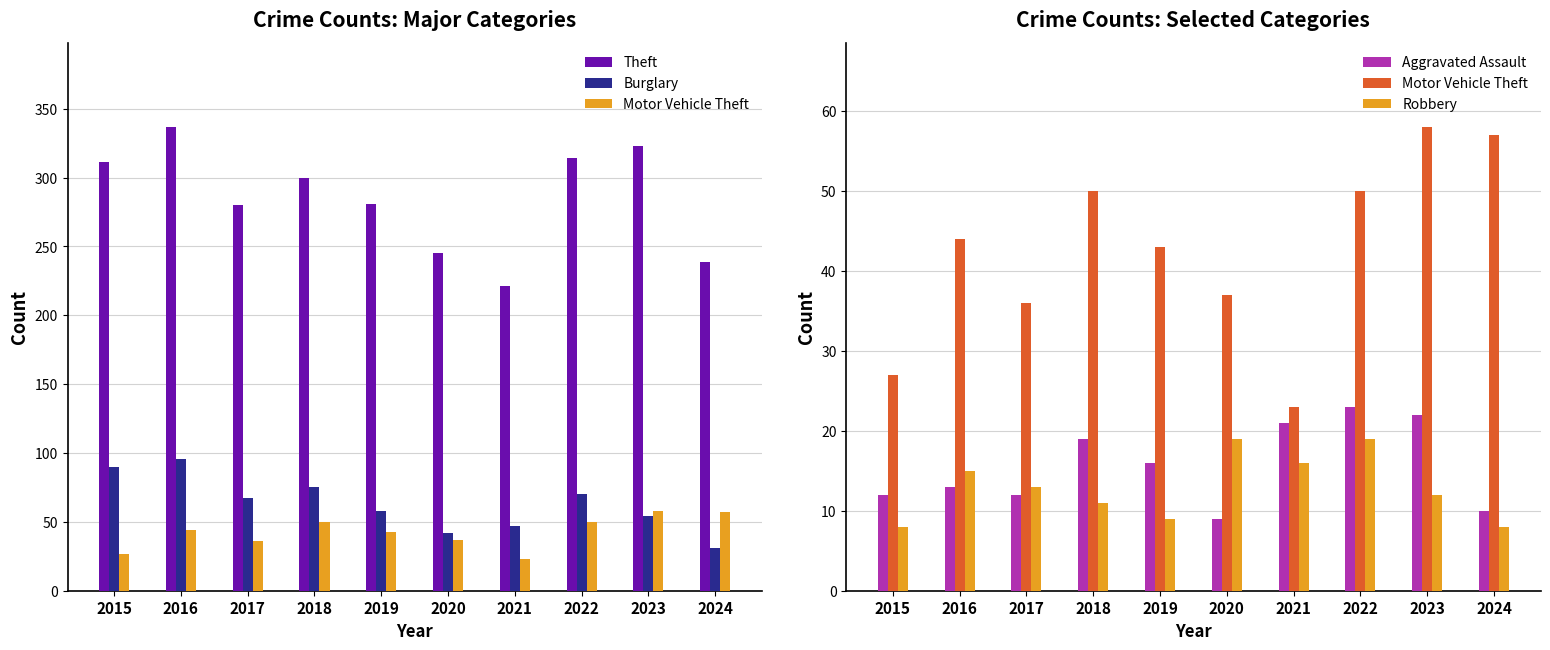

Reading left to right, what are all the values shown in this chart?

Theft: 311	337	280	300	281	245	221	314	323	239
Burglary: 90	96	67	75	58	42	47	70	54	31
Motor Vehicle Theft: 27	44	36	50	43	37	23	50	58	57
Aggravated Assault: 12	13	12	19	16	9	21	23	22	10
Robbery: 8	15	13	11	9	19	16	19	12	8